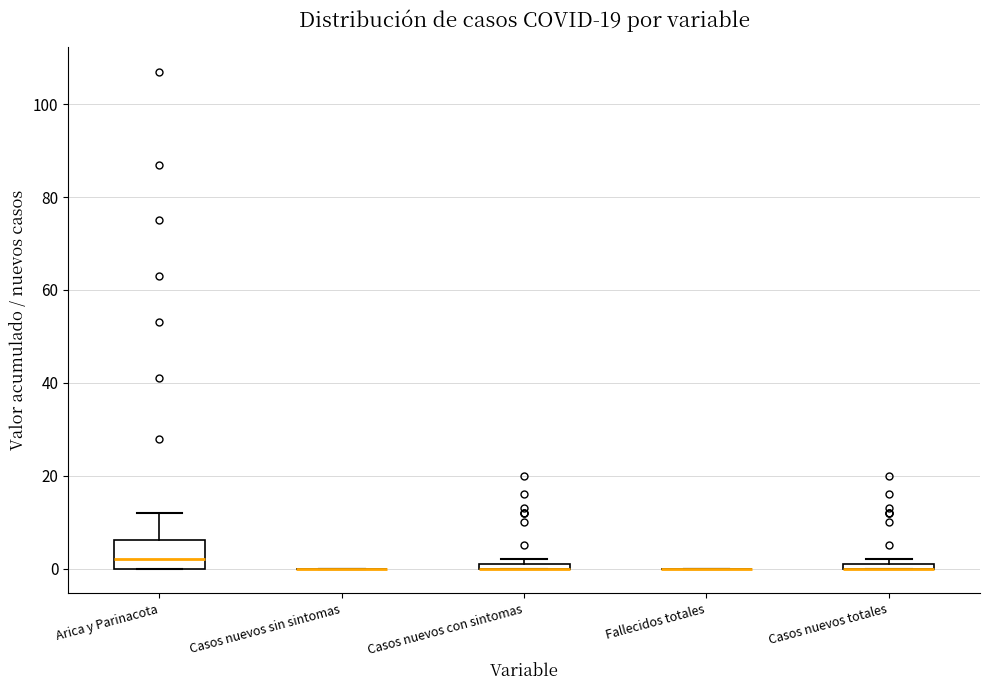

Which box is the tallest, from its lower edge to its upper edge?

Arica y Parinacota